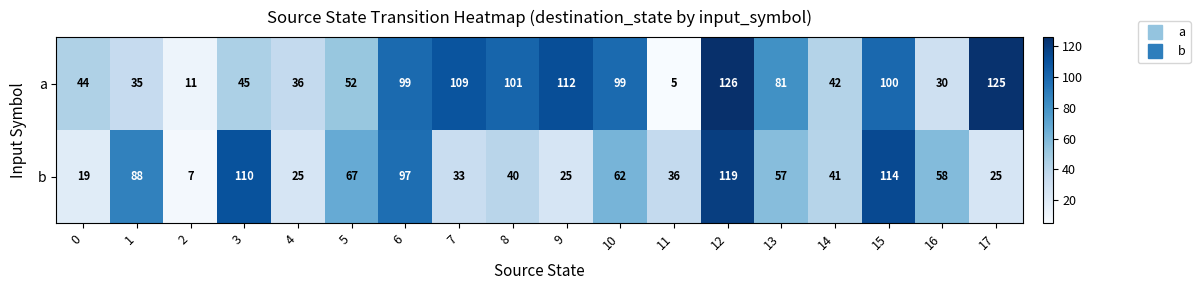

What value does the a series have at 1, to the nearest 50?

50